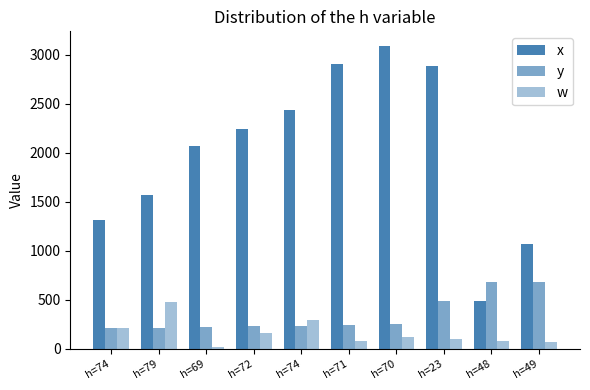

How many groups of bars are there?

10